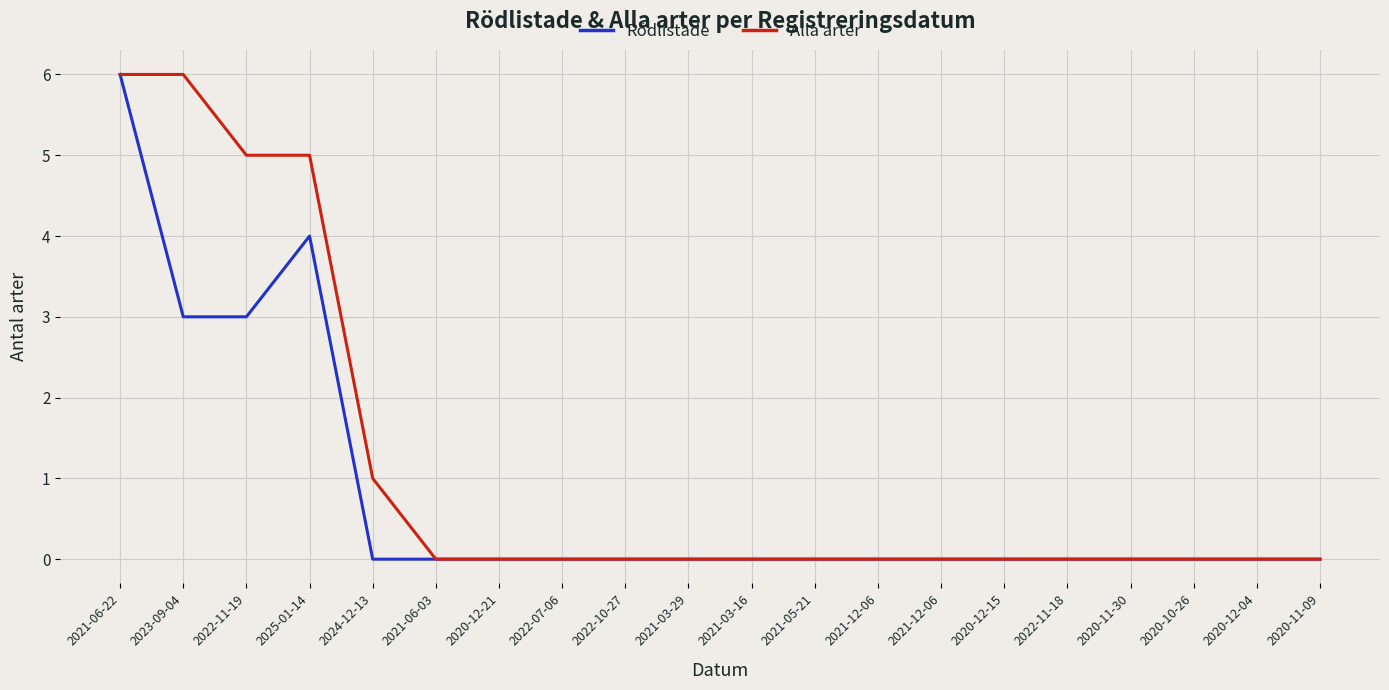

True or false: Rödlistade and Alla arter cross at least once.

False